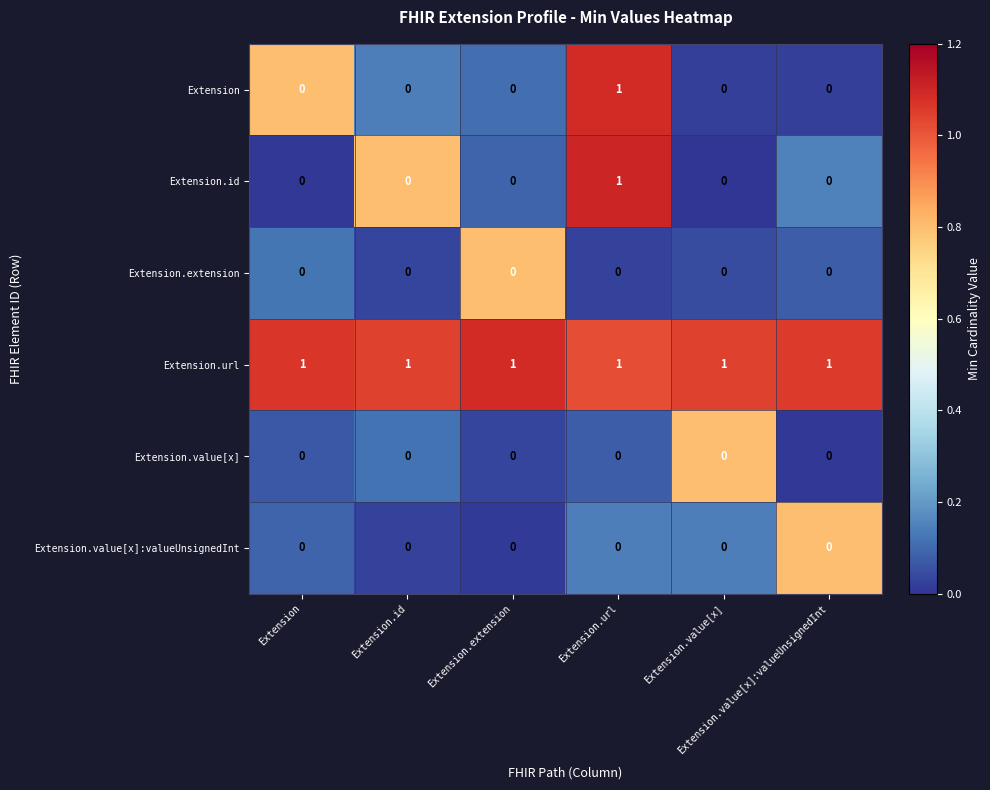

Which label corresponds to the smallest value in the chart?

Extension.value[x]